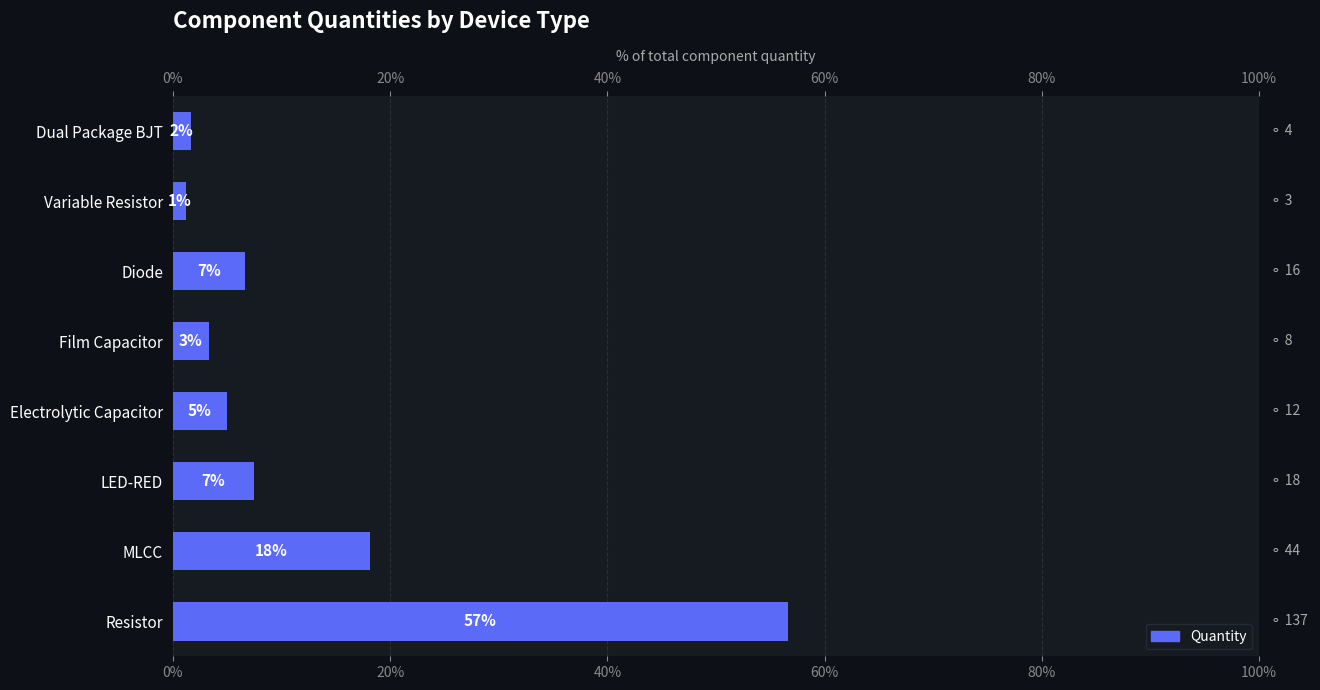

Are the bars horizontal?

Yes